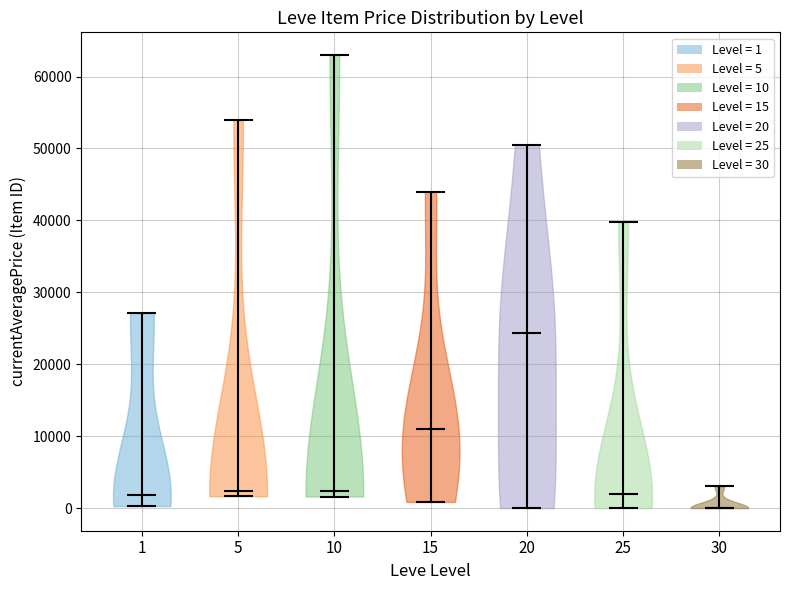

Reading left to right, read every violin against the y-axis: where its median line is, and the lowest and highest points it reaches. The values are not printed on the chart, so give them approximately, as read against the axis.

1: median line 2000, lowest point 0, highest point 27000
5: median line 2000, lowest point 2000, highest point 54000
10: median line 2000, lowest point 2000, highest point 63000
15: median line 11000, lowest point 1000, highest point 44000
20: median line 24000, lowest point 0, highest point 51000
25: median line 2000, lowest point 0, highest point 40000
30: median line 0, lowest point 0, highest point 3000